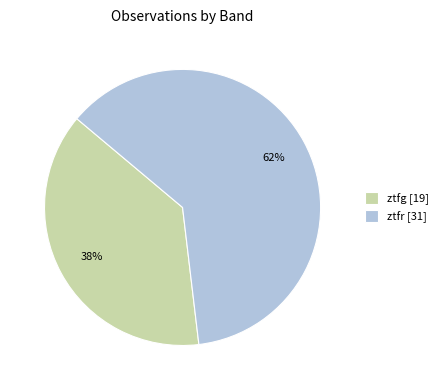

The ztfg [19] slice represents 28% of the pie. True or false?

False